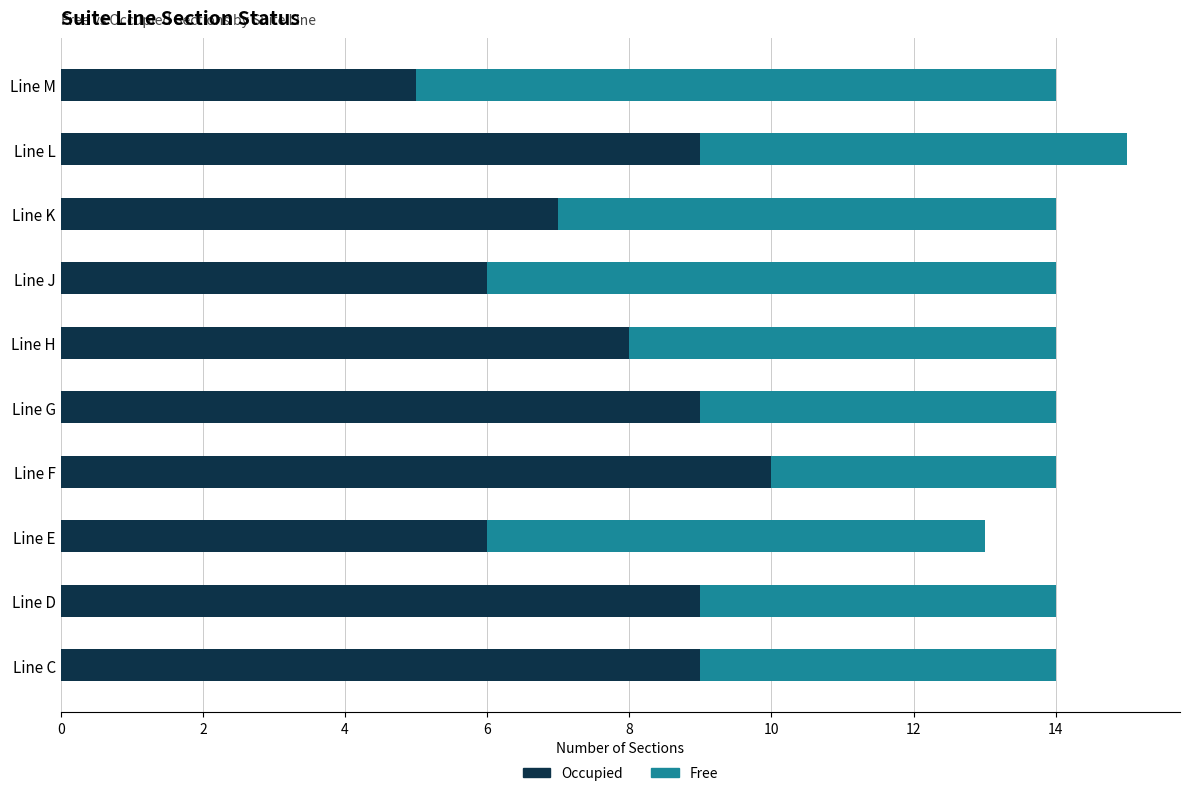

What is the difference between the maximum and minimum values in the Occupied series?

5